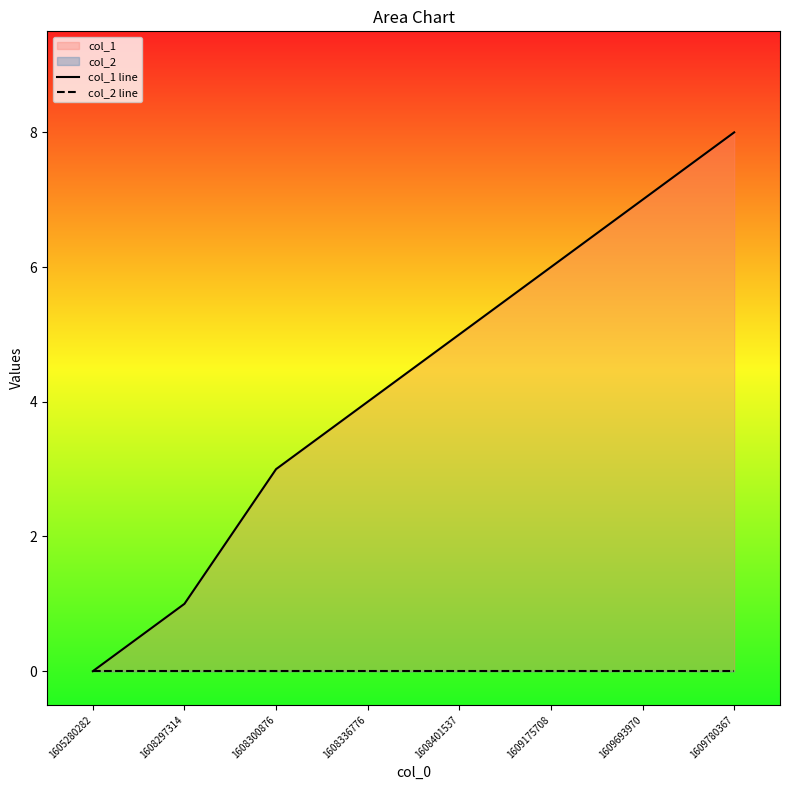

List the series in order of their overall mean, highest first.

col_1 line, col_2 line